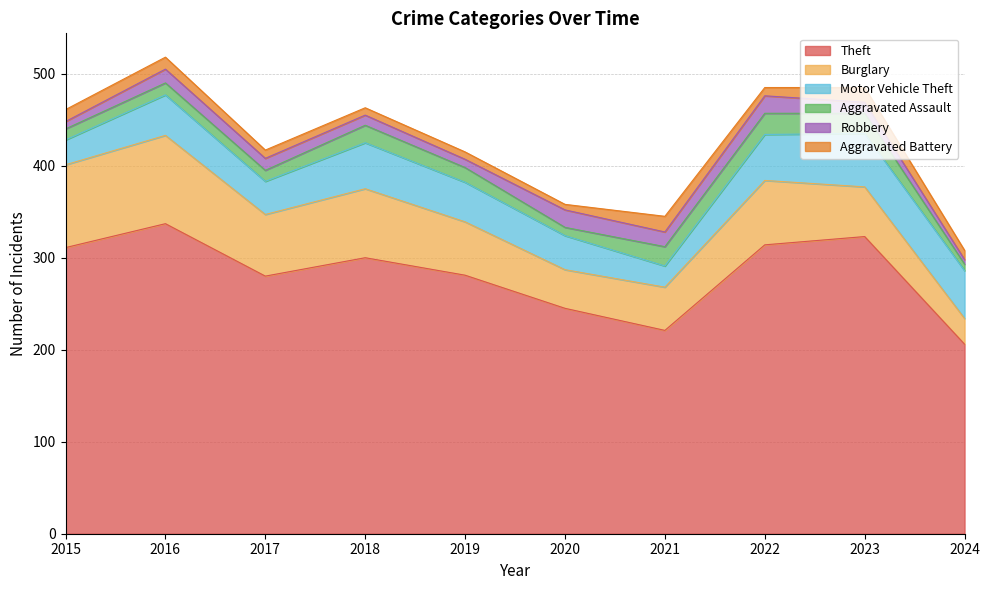

Reading right to left, transcribe all the data shown in this chart.

Theft: 206	323	314	221	245	281	300	280	337	311
Burglary: 28	54	70	47	42	58	75	67	96	90
Motor Vehicle Theft: 52	58	50	23	37	43	50	36	44	27
Aggravated Assault: 7	22	23	21	9	16	19	12	13	12
Robbery: 5	12	19	16	19	9	11	13	15	8
Aggravated Battery: 10	16	9	17	6	8	8	9	13	13